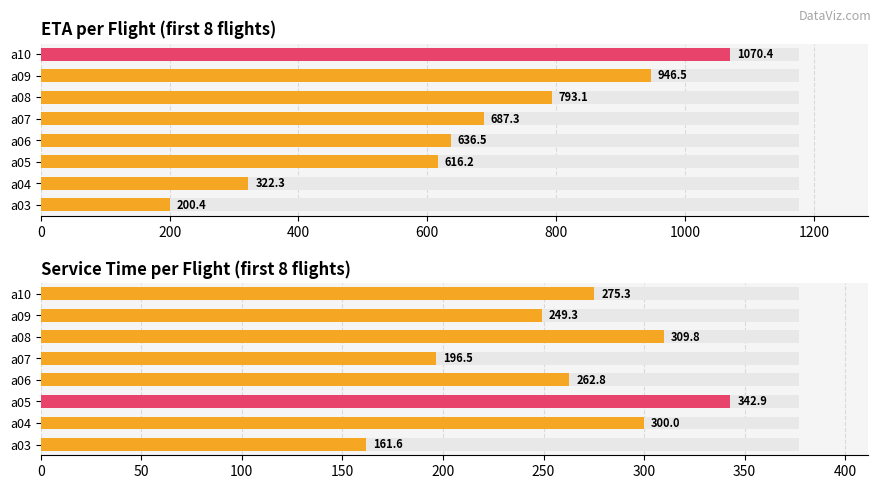

The value of ETA at a04 is 442.2. True or false?

False